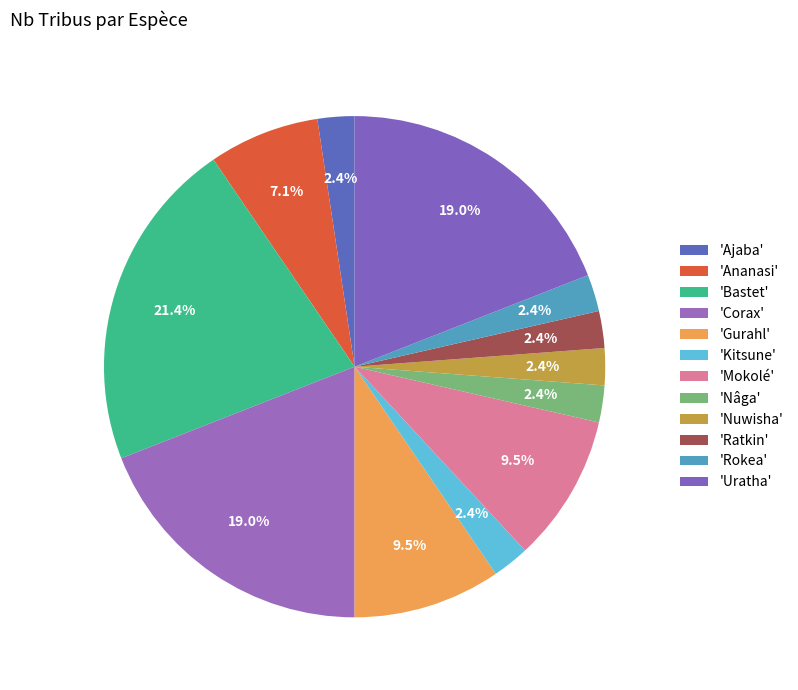

How many segments does this pie chart have?

12